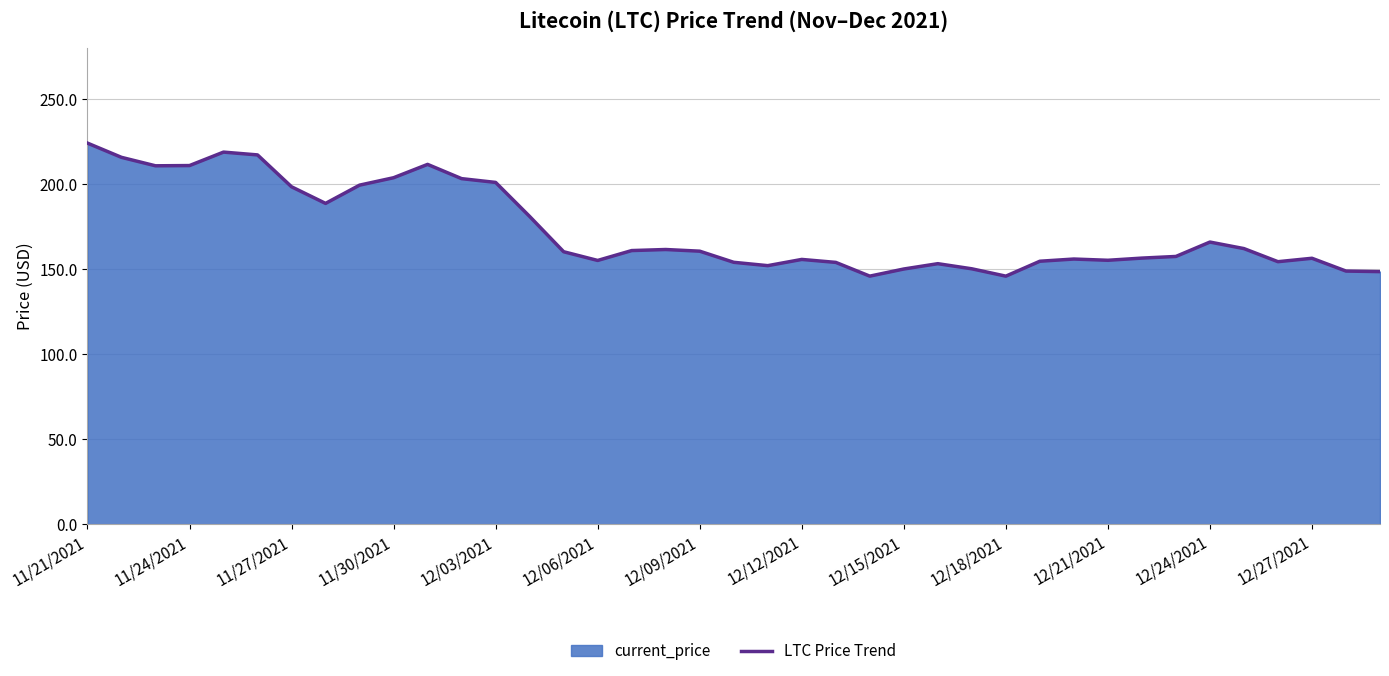

True or false: the data shows 273.3 at 11/27/2021.

False